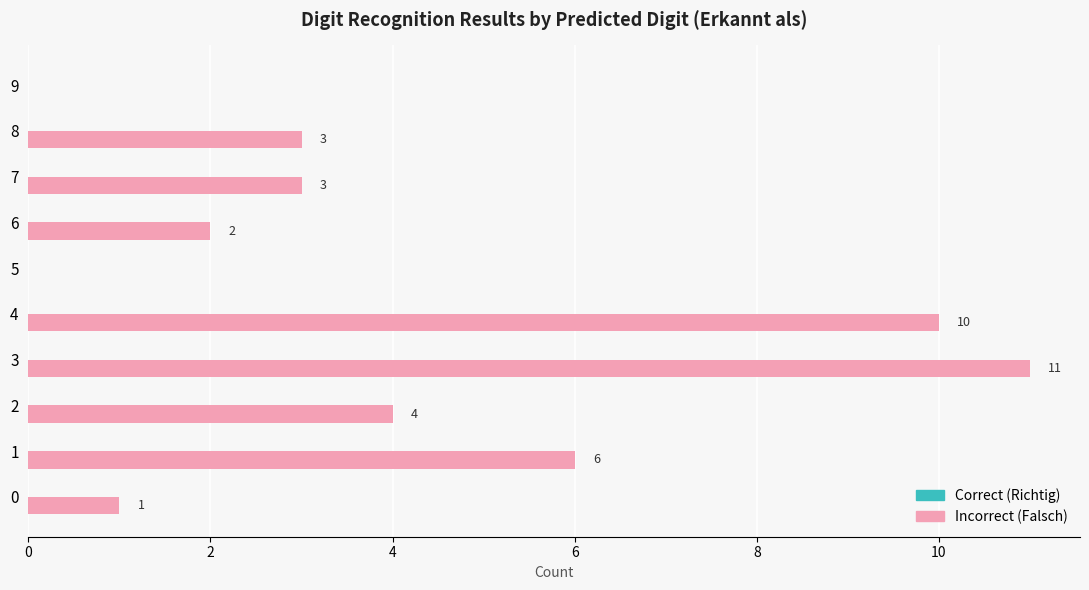

Does the chart contain stacked bars?

No